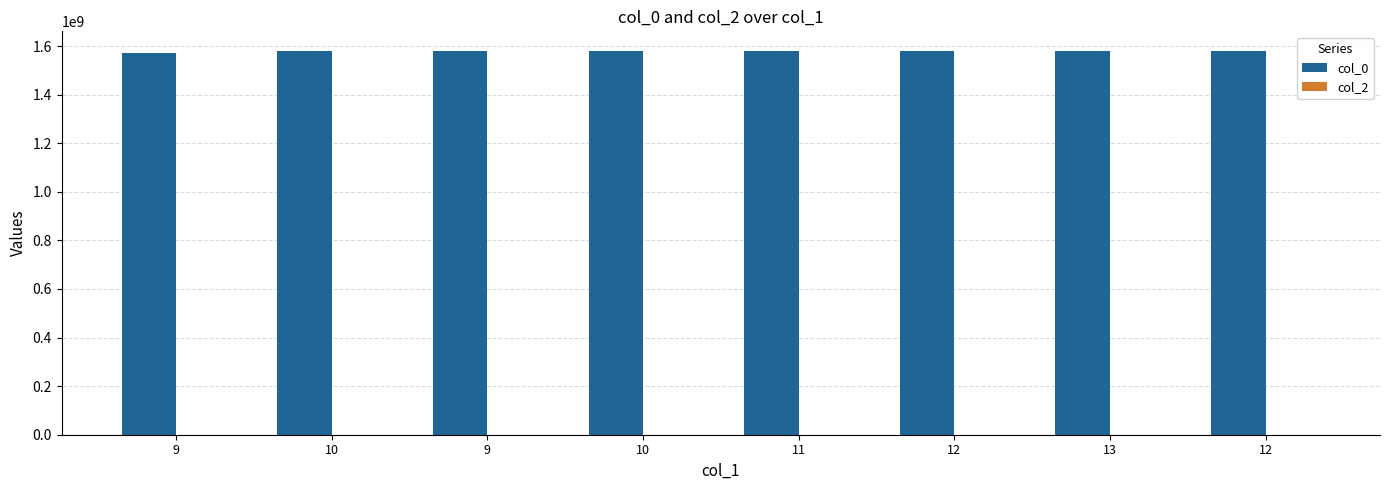

Reading left to right, what are all the values shown in this chart?

col_0: 9=1572968254	10=1580174459	9=1580739816	10=1580851421	11=1580934400	12=1581106970	13=1581110611	12=1581715527
col_2: 9=0	10=0	9=0	10=0	11=0	12=0	13=0	12=0